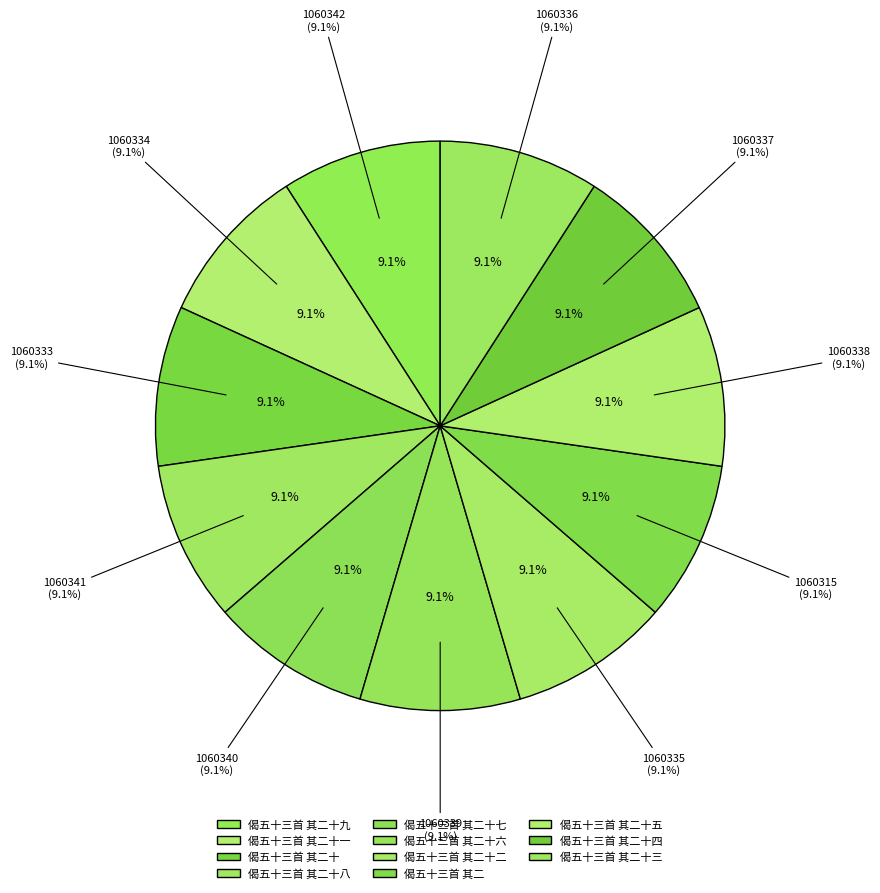

What percentage do 偈五十三首 其二 and 偈五十三首 其二十四 together represent?

18.2%